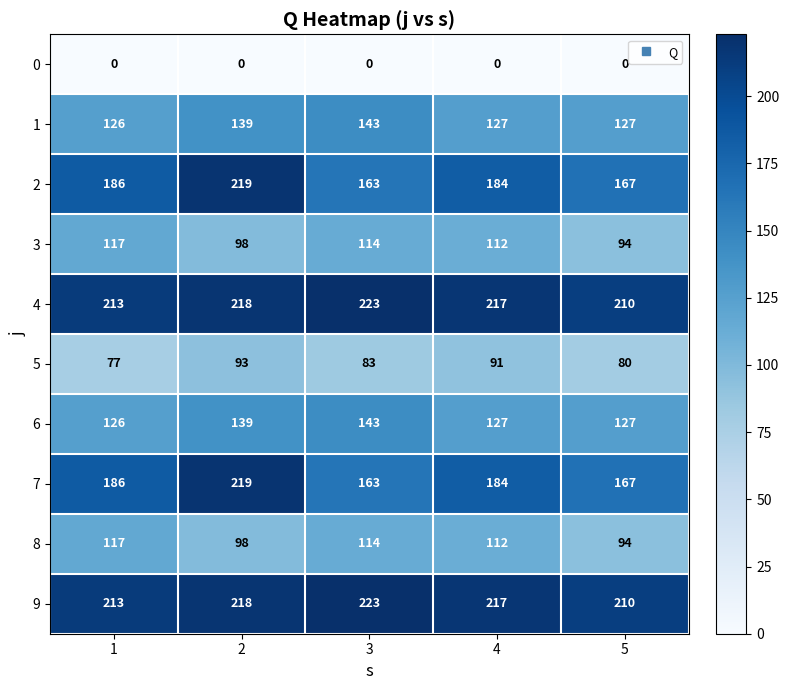

What value does the 5 series have at 5, to the nearest 10?

80